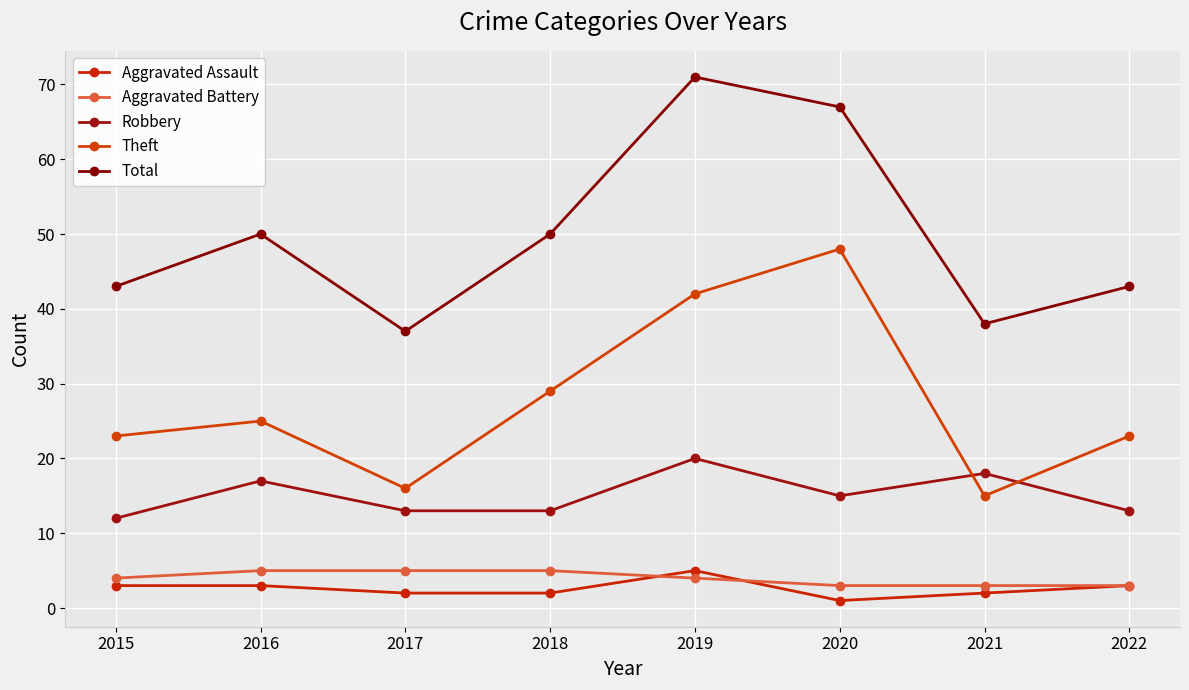

How many categories are shown in the chart?

8